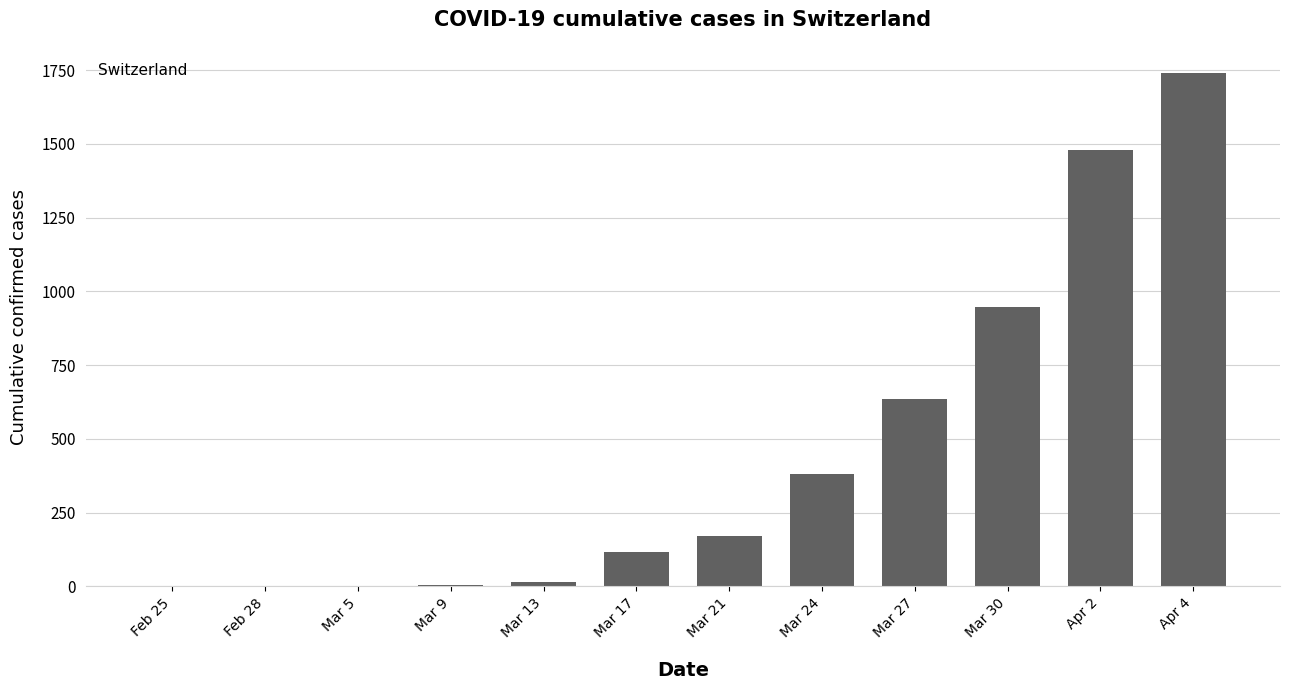

True or false: the data shows 277 at Mar 27.

False